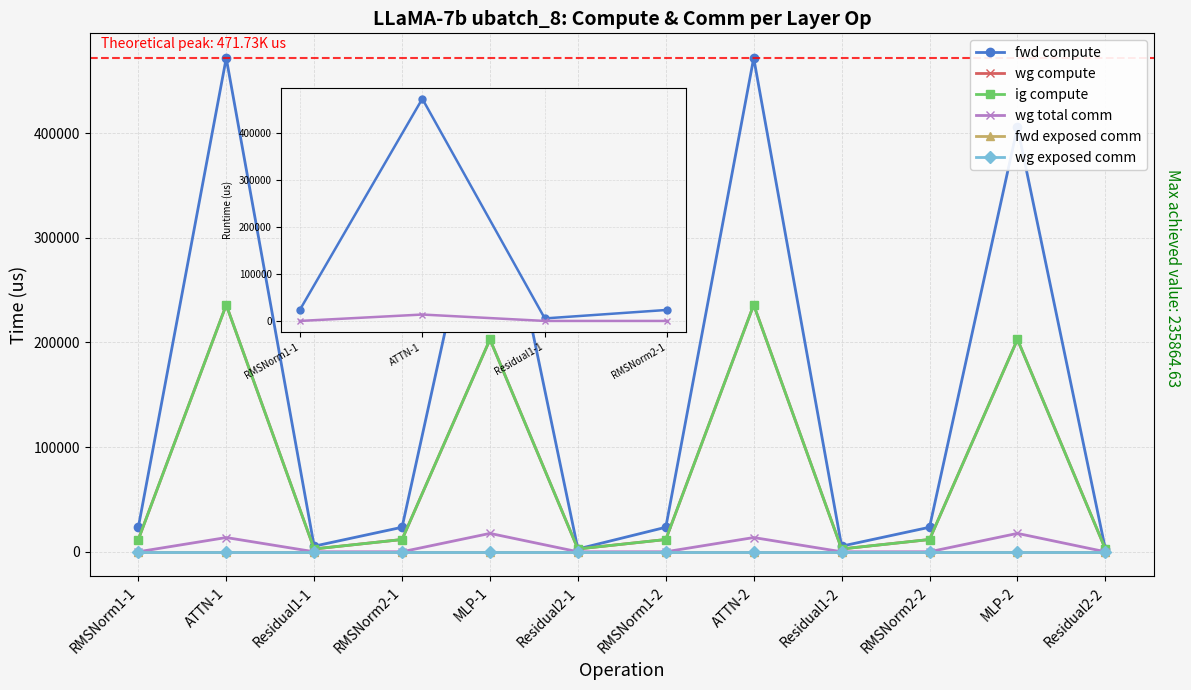

What is the average value of the fwd compute series?

155389.5